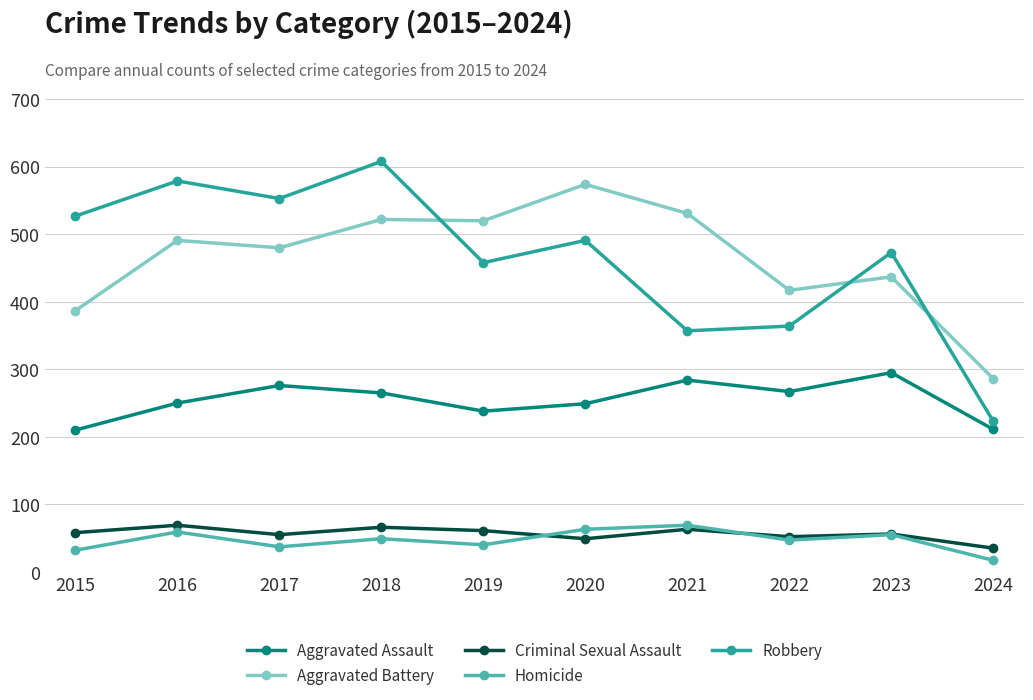

What is the value of the Aggravated Assault point at the 8th from the left?

267